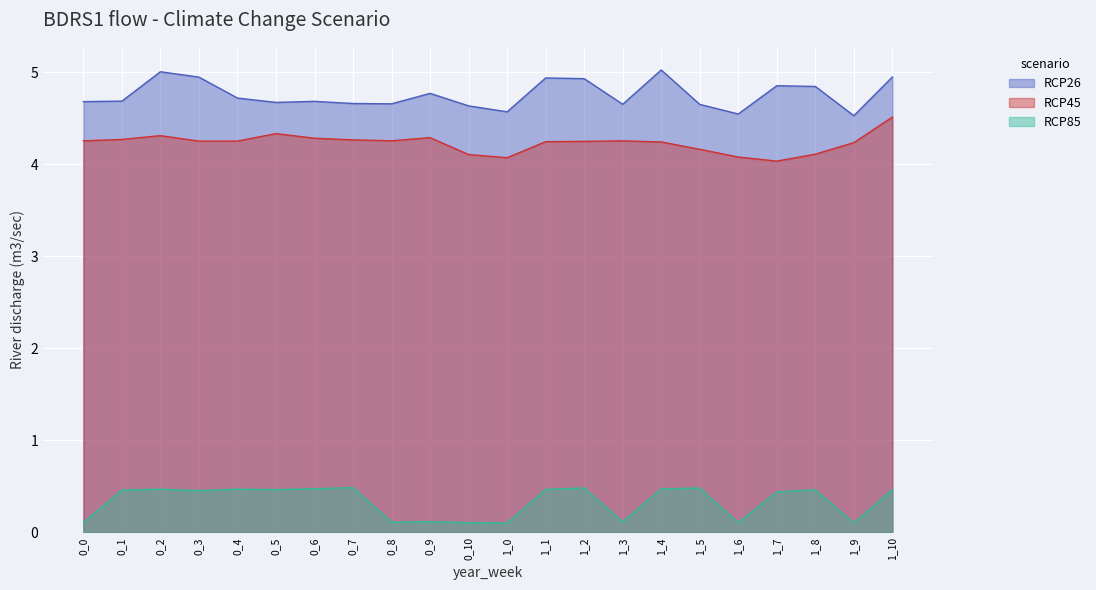

At which category is the sum across all series the highest?

1_10